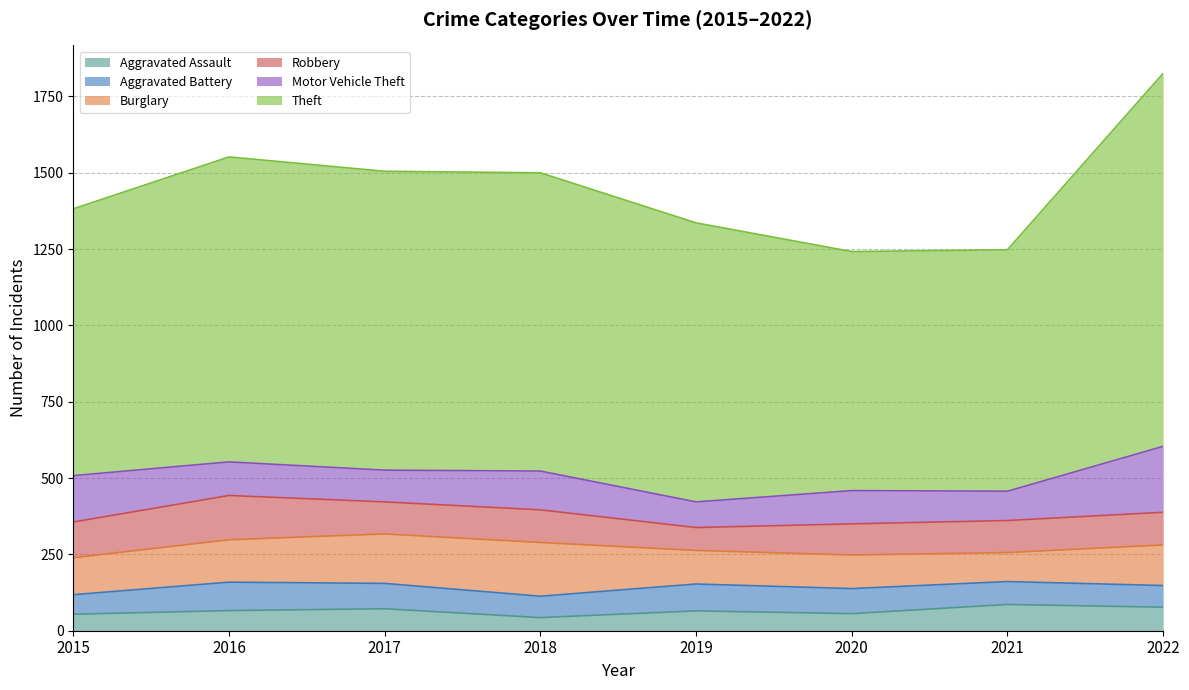

Is the value of Robbery at 2015 greater than the value of Motor Vehicle Theft at 2020?

Yes